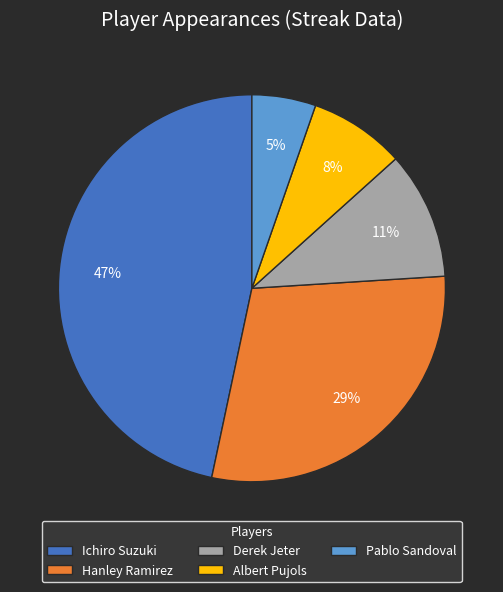

Between Albert Pujols and Pablo Sandoval, which is larger?

Albert Pujols